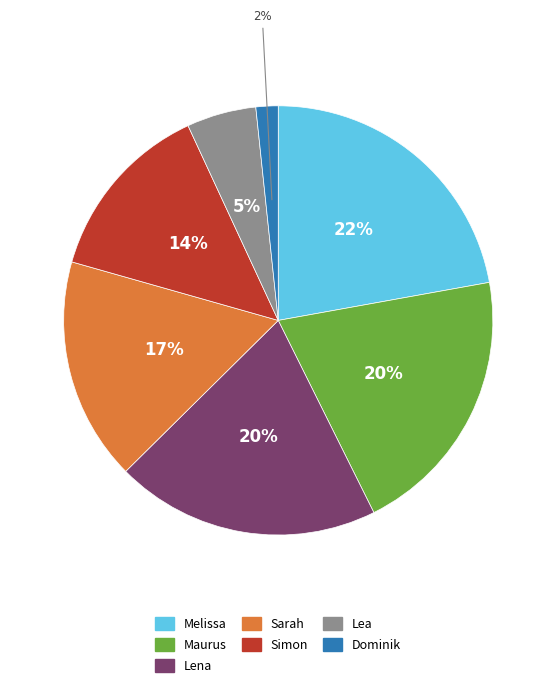

Does any single category account for the majority?

No